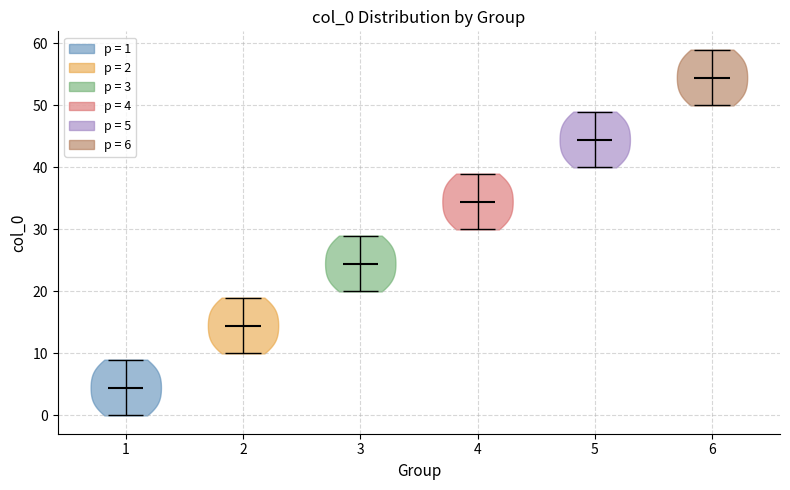

Which violin has the highest median line?

6